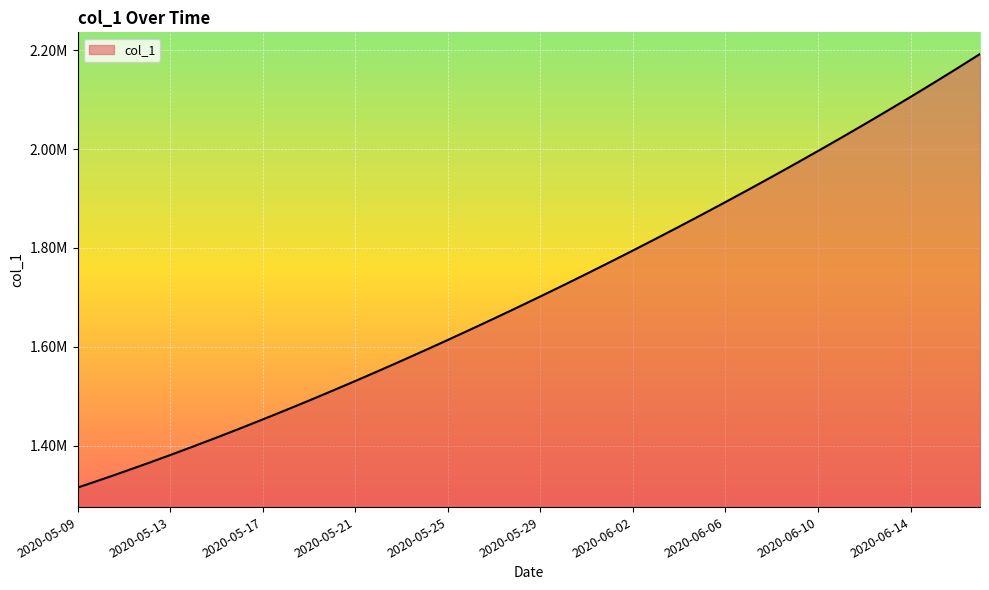

What is the smallest value displayed?

1315099.0